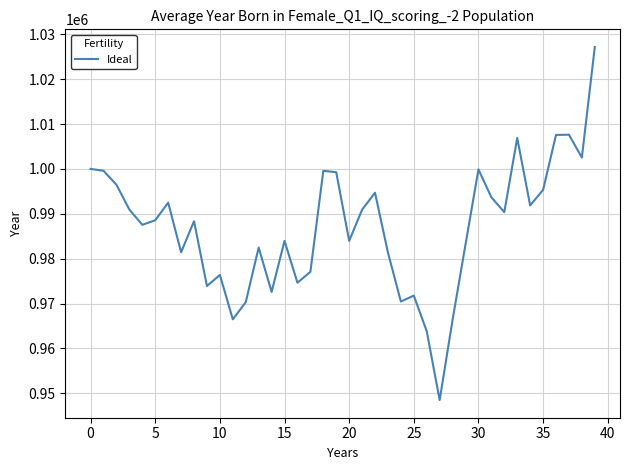

What is the minimum value shown in the chart?

948485.6